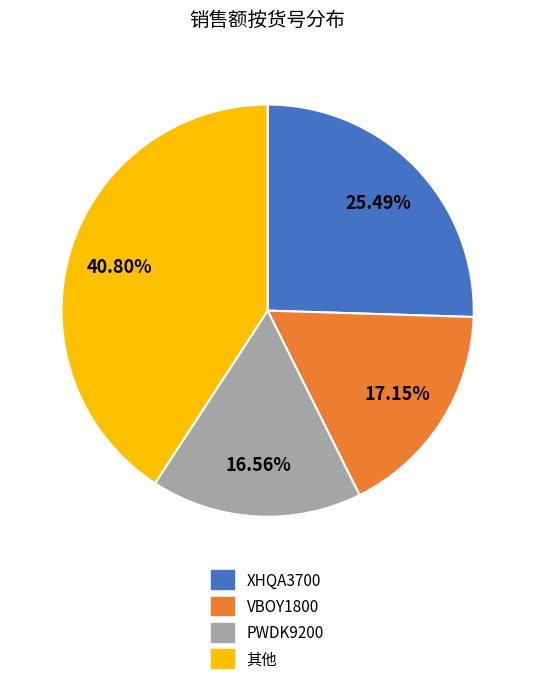

What percentage is the XHQA3700 slice, to the nearest percent?

25%